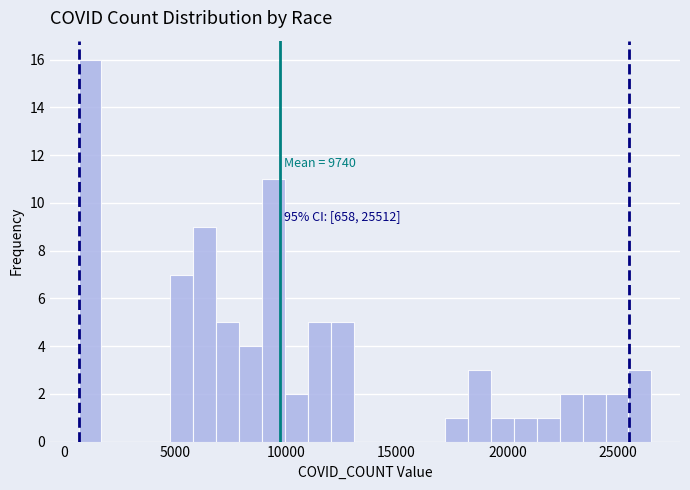

Read against the x-axis, roughly where is the centre of the tallest bar?

1000